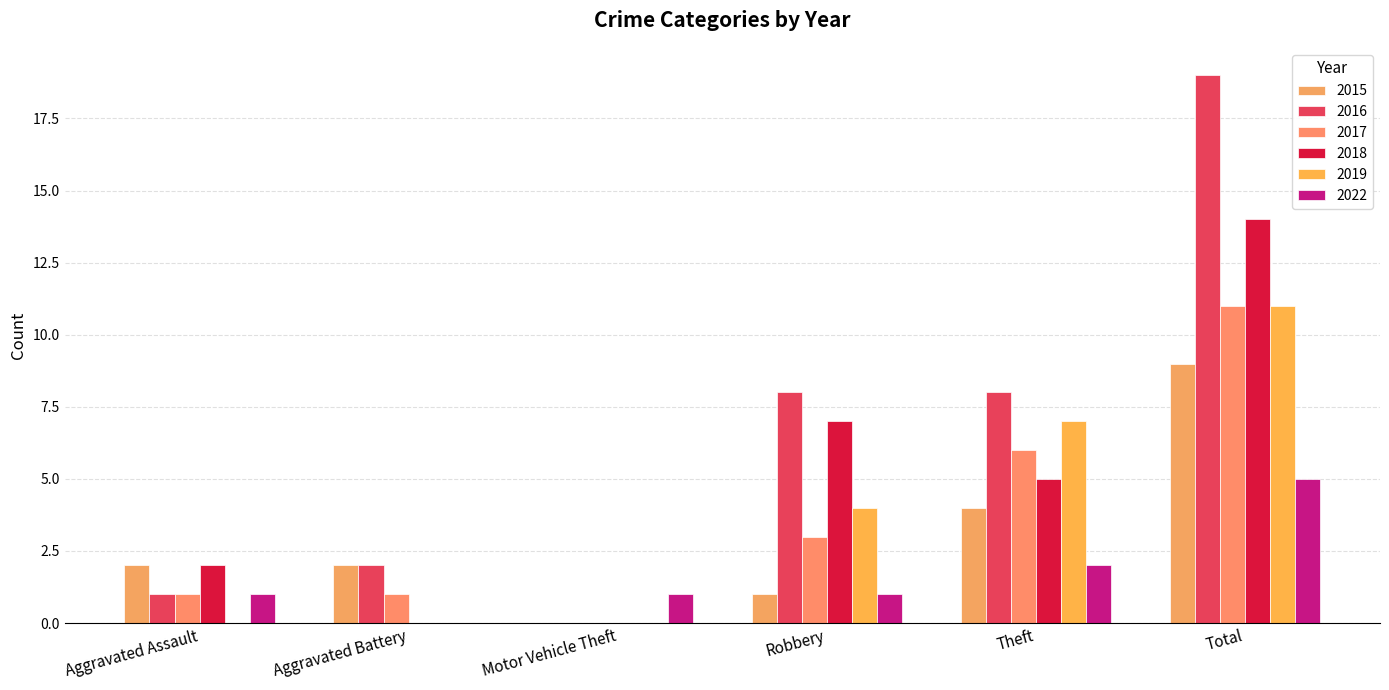

Where does the 2016 series first go above 8?

Total